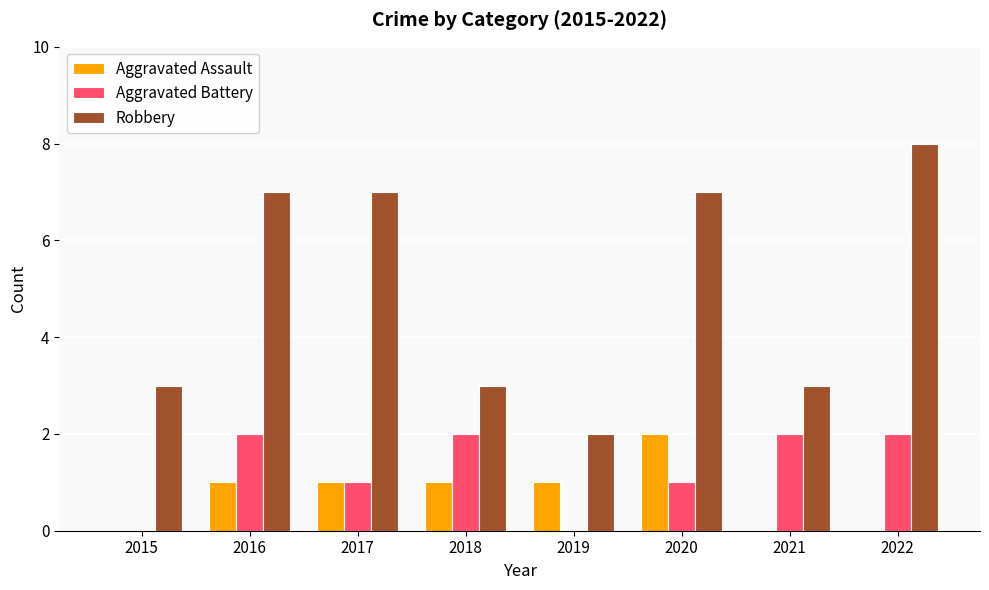

How many groups of bars are there?

8